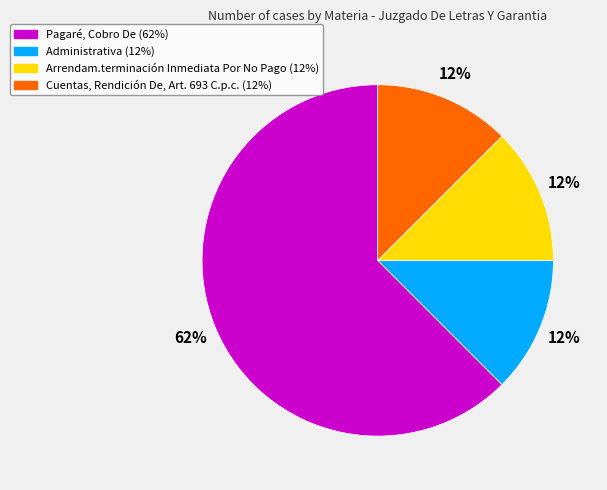

What is the largest slice in the pie chart?

Pagaré, Cobro De